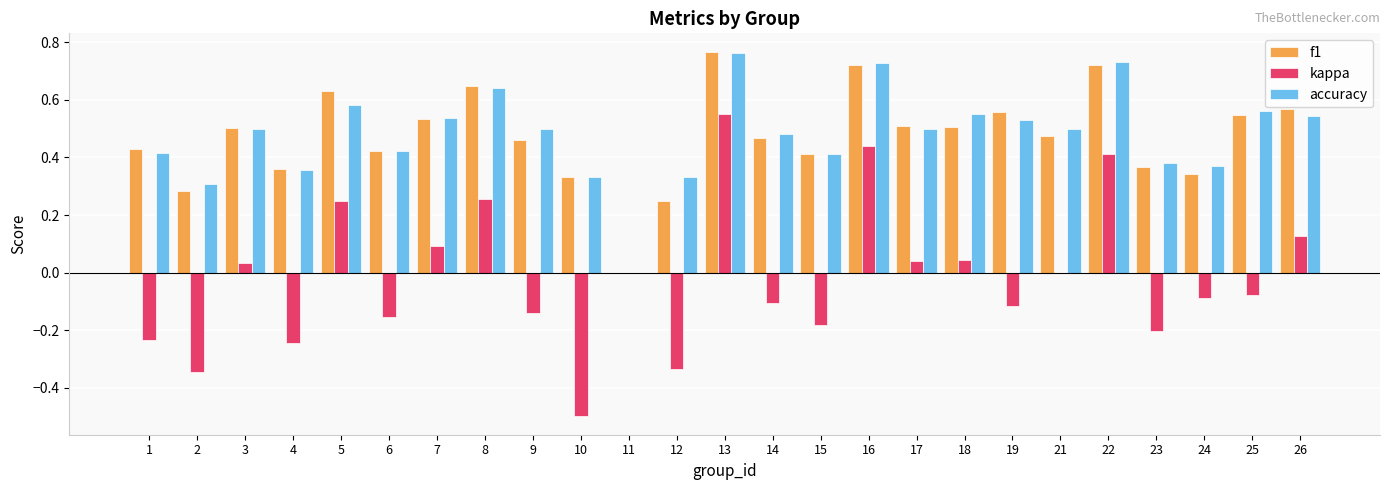

At which category does the chart reach its peak across all series?

13